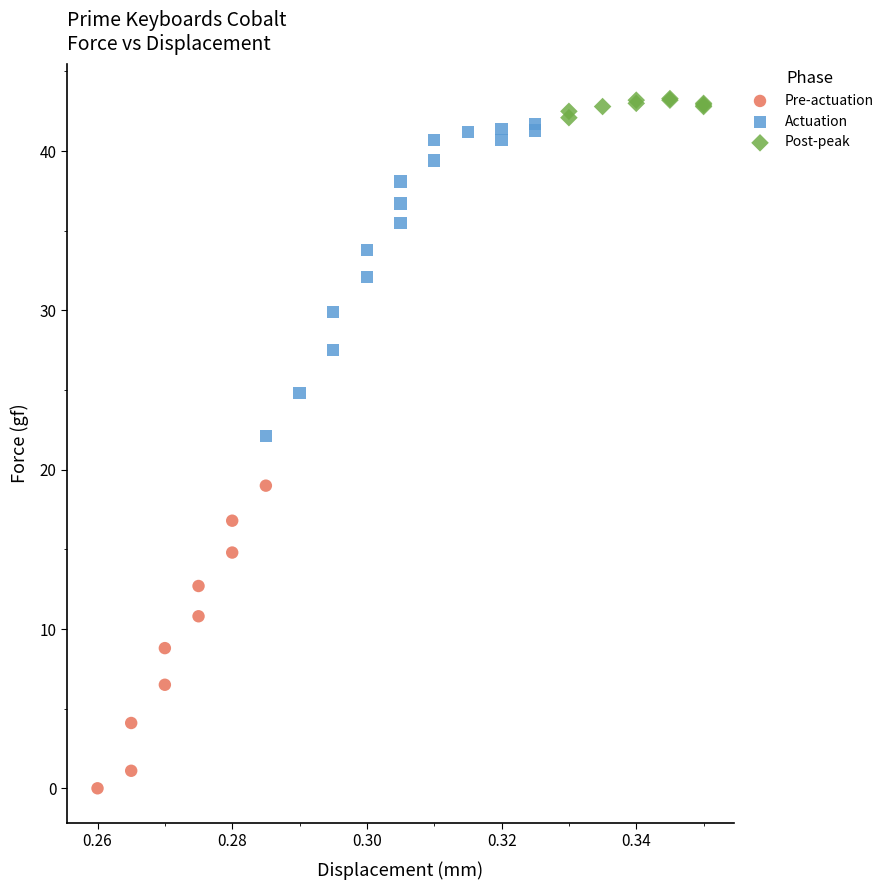

Which series has the widest spread of Y values?

Actuation